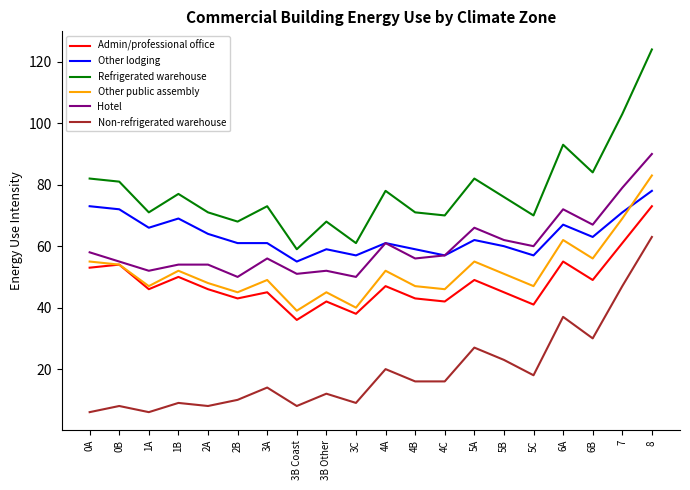

True or false: Admin/professional office and Non-refrigerated warehouse cross at least once.

False